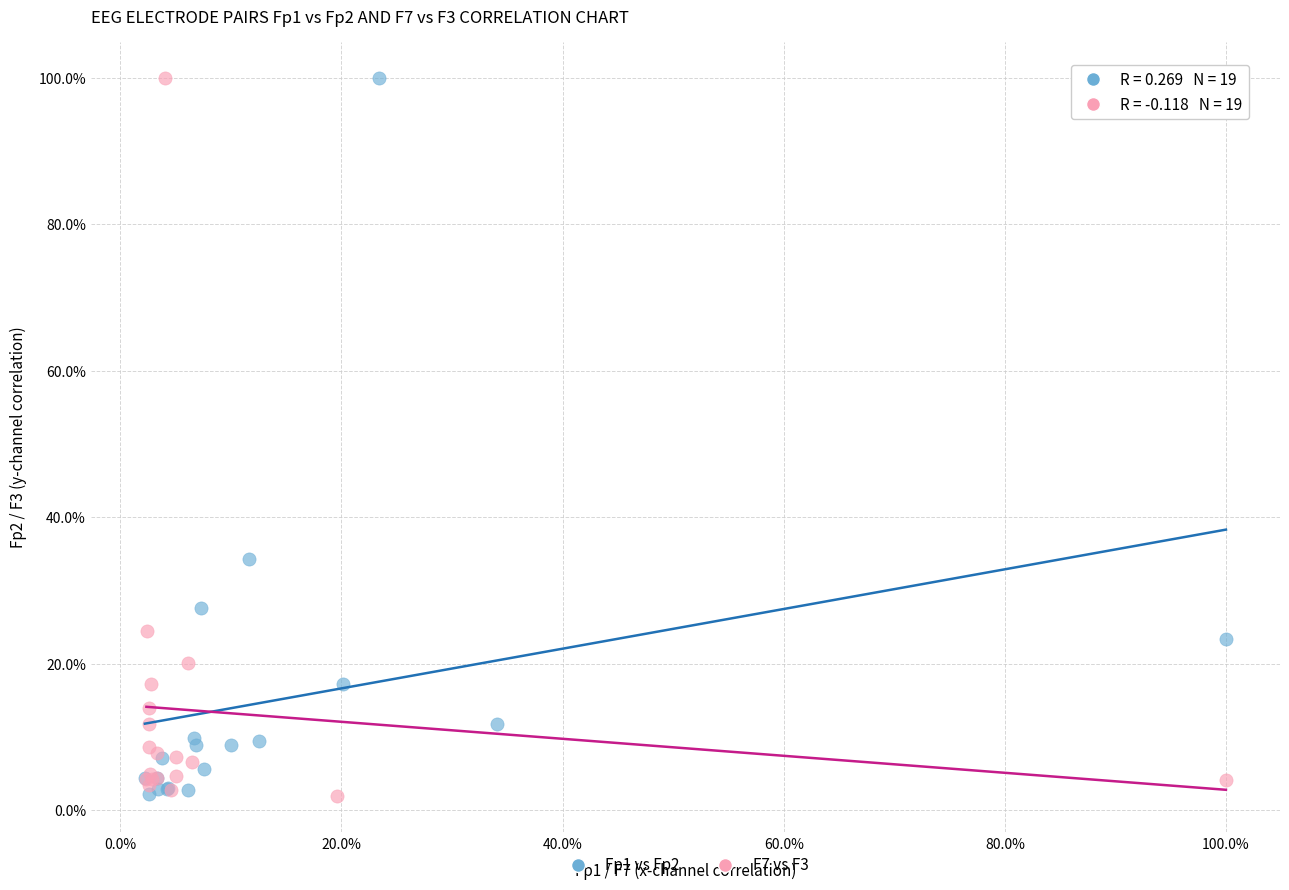

What are all the series names shown in the legend?

Fp1 vs Fp2, F7 vs F3